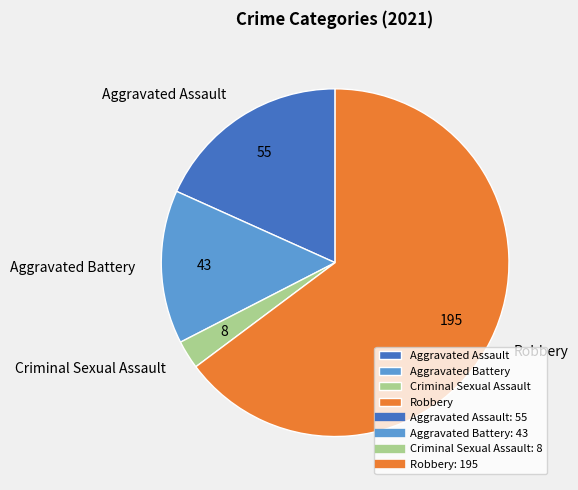

What is the largest slice in the pie chart?

Robbery